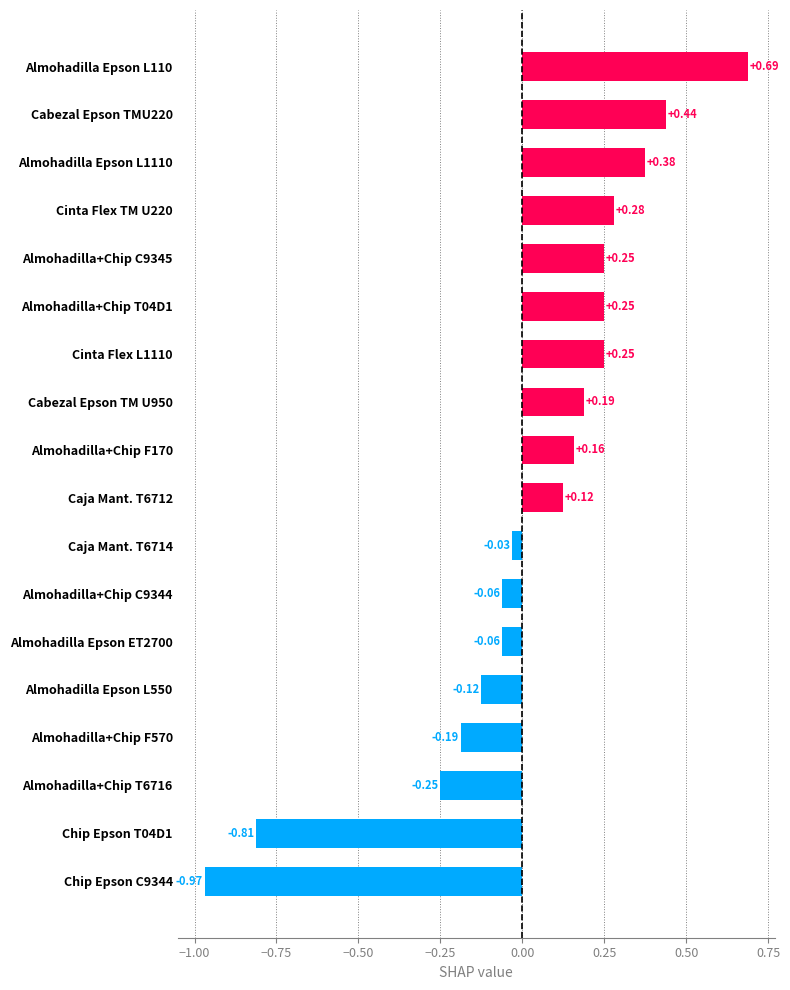

What is the difference between the values at Cabezal Epson TMU220 and Almohadilla+Chip C9344?

0.5